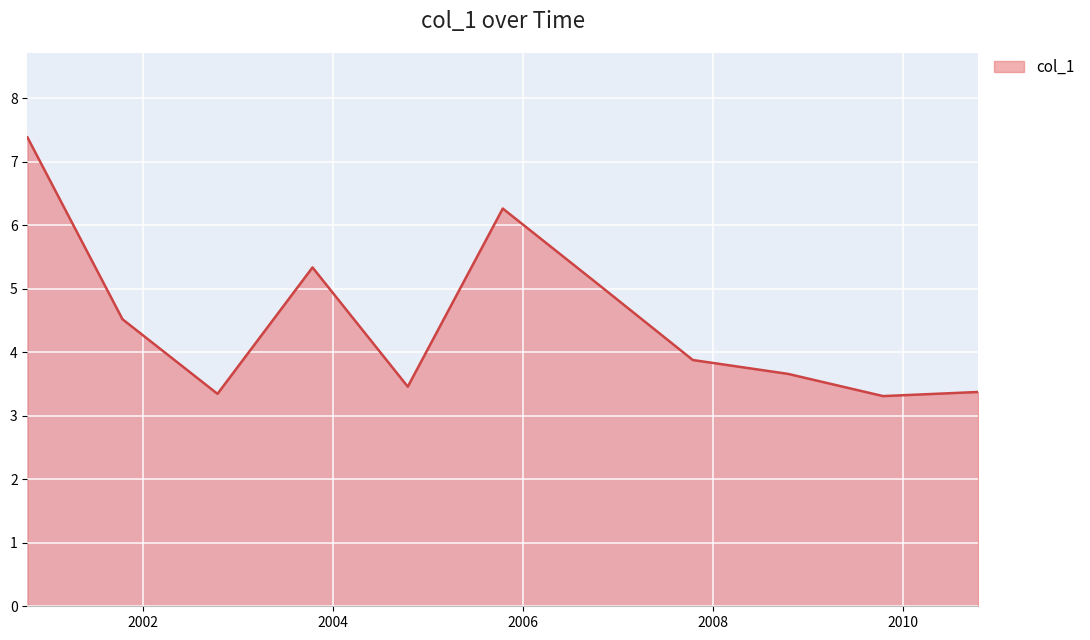

What is the minimum value shown in the chart?

3.3